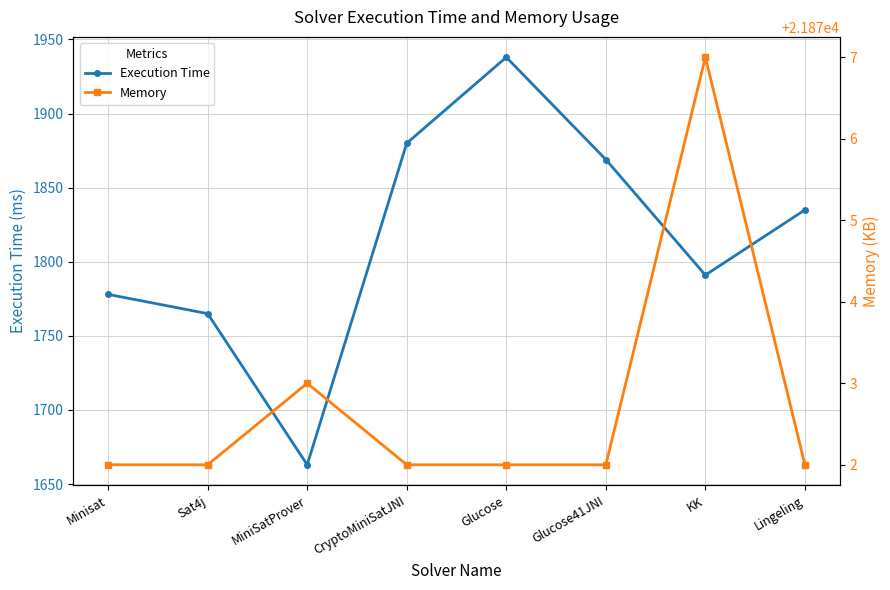

What is the average value of the Execution Time series?

1815